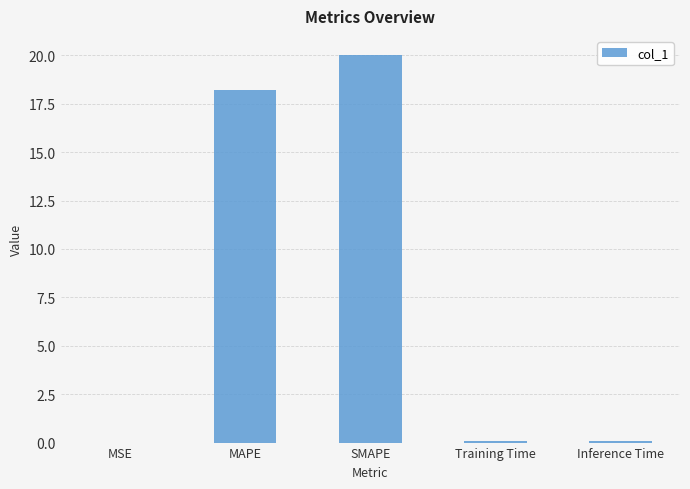

Count the number of categories in the chart.

5